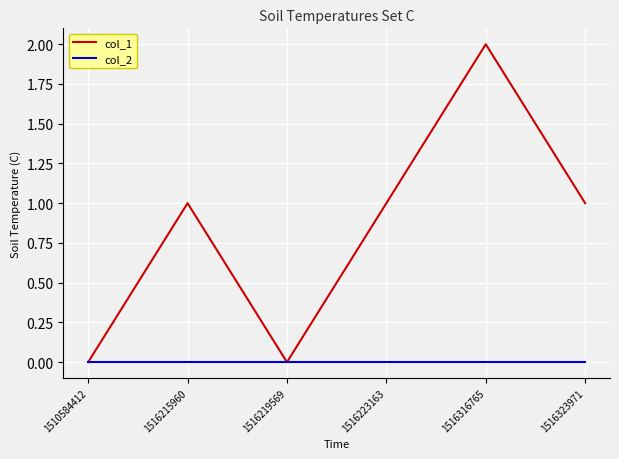

What is the sum of all col_1 values?

5